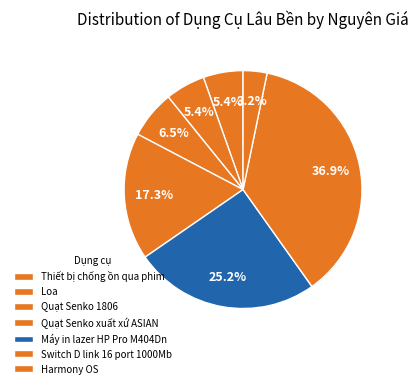

To the nearest percent, what portion does Thiết bị chống ồn qua phim represent?

5%